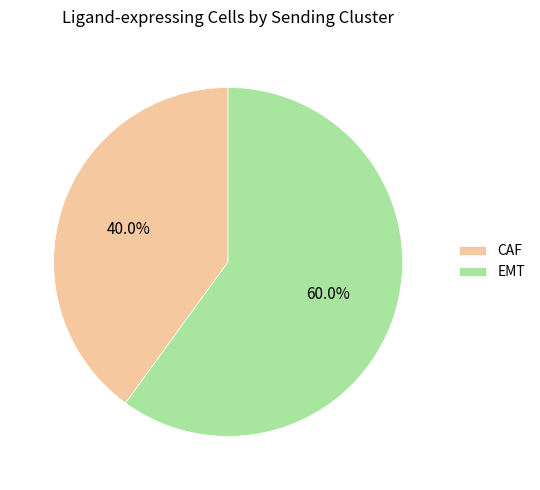

To the nearest percent, what portion does CAF represent?

40%